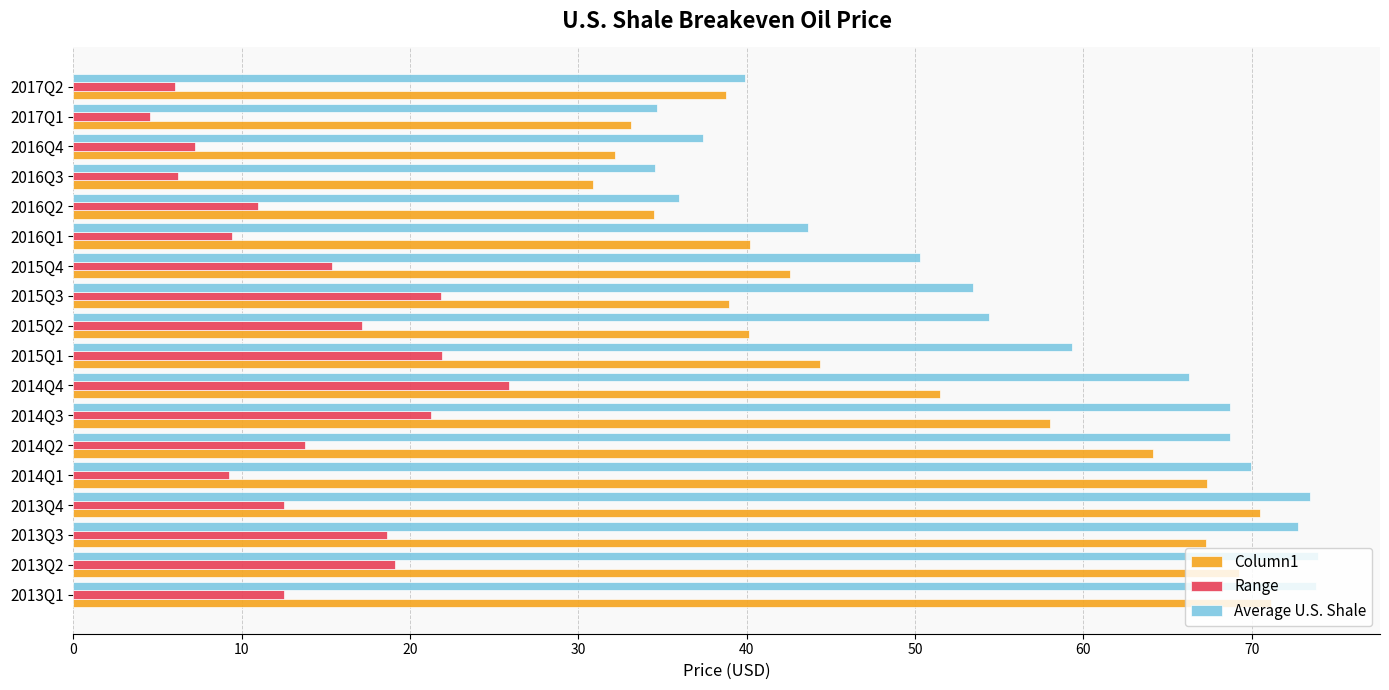

Which series has the widest spread of values?

Column1